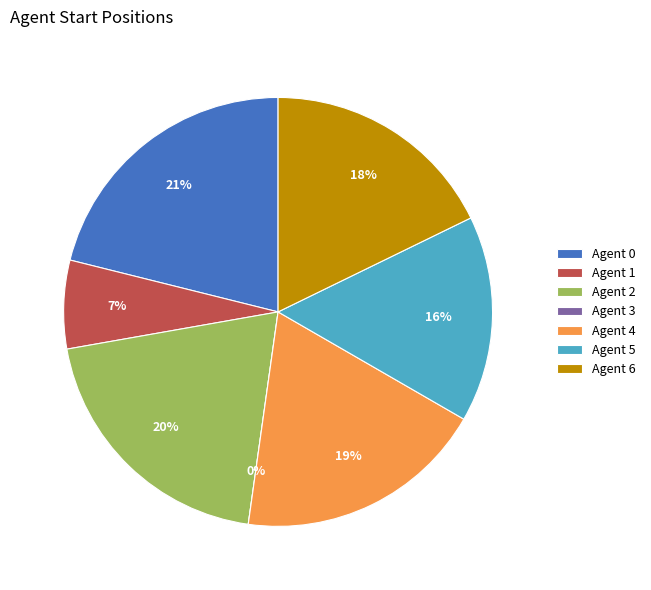

True or false: 6 accounts for 18% of the total.

True